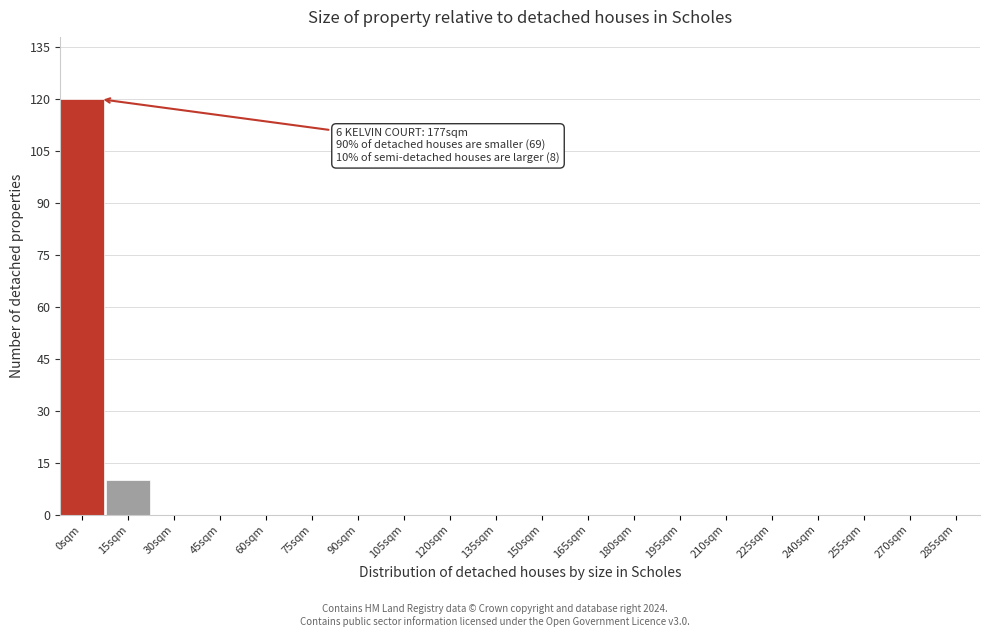

Reading left to right, list all the values displayed in this chart.

0sqm=120	15sqm=10	30sqm=0	45sqm=0	60sqm=0	75sqm=0	90sqm=0	105sqm=0	120sqm=0	135sqm=0	150sqm=0	165sqm=0	180sqm=0	195sqm=0	210sqm=0	225sqm=0	240sqm=0	255sqm=0	270sqm=0	285sqm=0